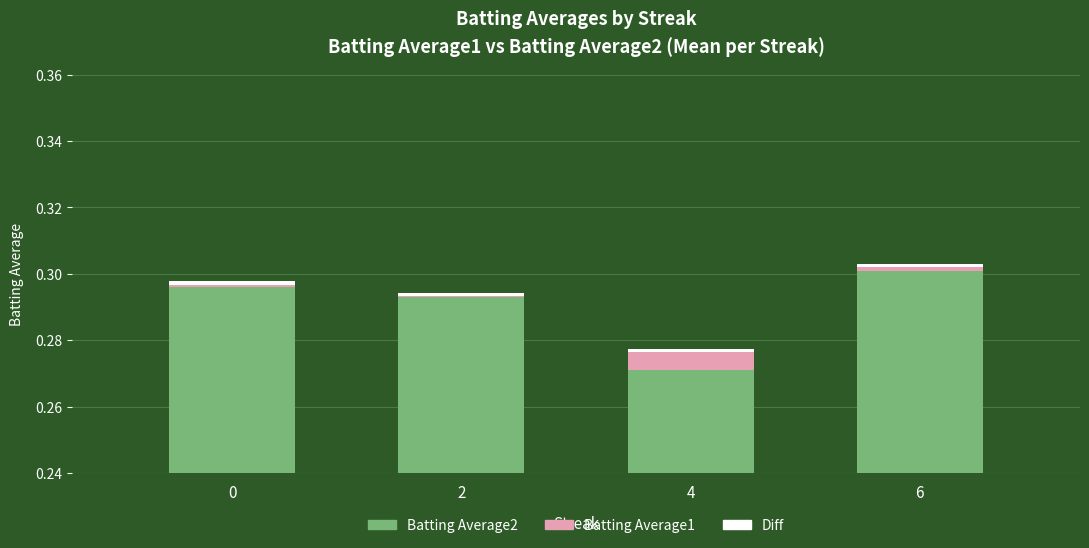

Between 0 and 4, which series saw the biggest shift?

Batting Average2